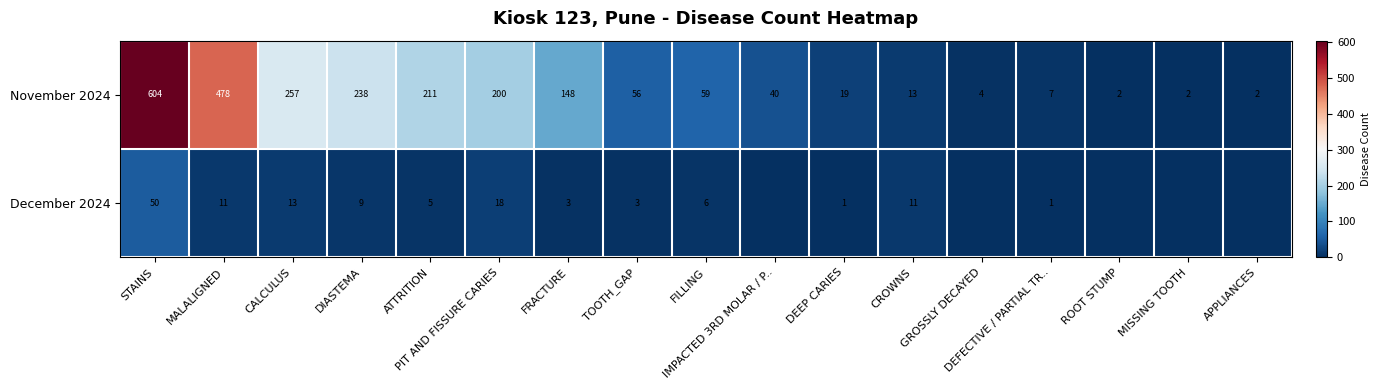

What is the sum of the November 2024 values at APPLIANCES and FILLING?

61